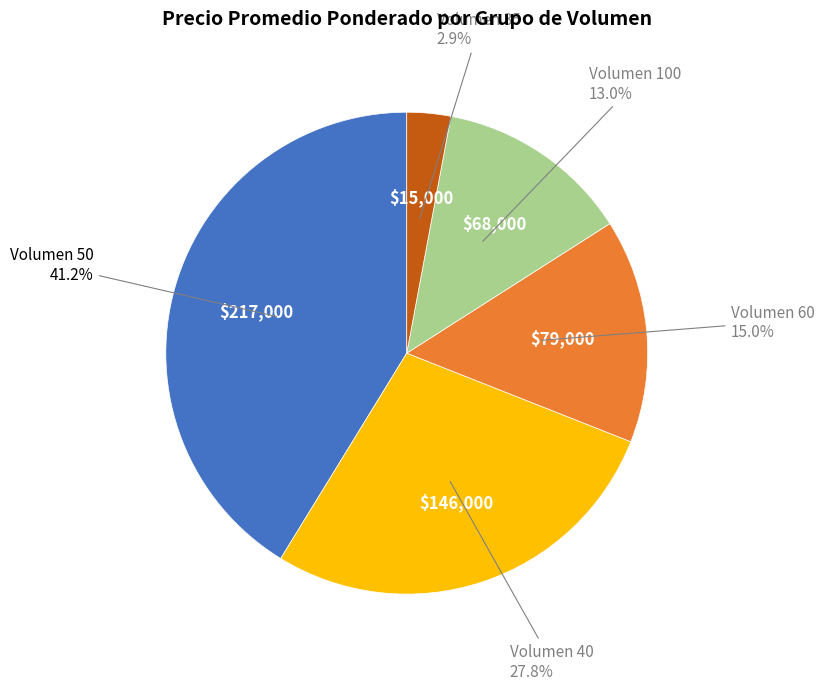

To the nearest percent, what is the average slice percentage?

20%